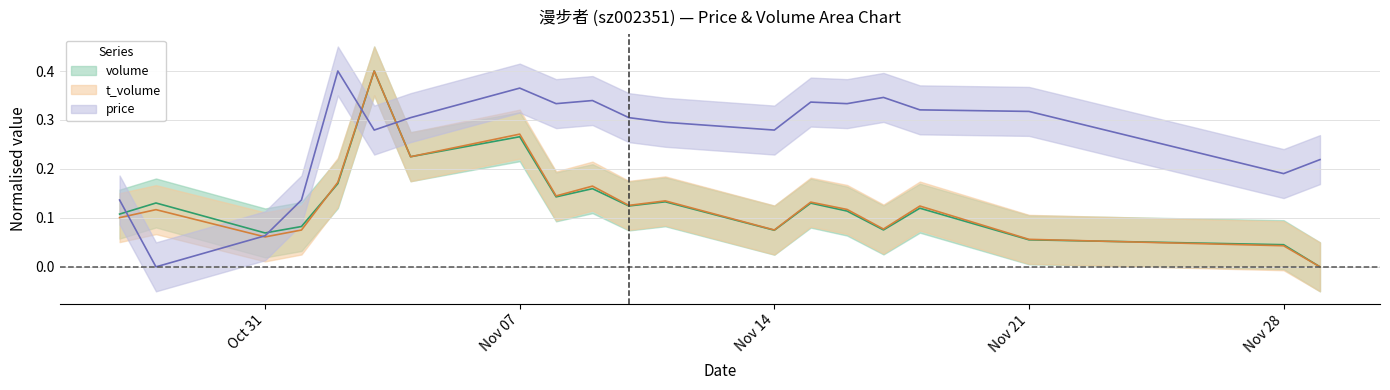

Between 2022-11-14 and 2022-11-18, which is larger?

2022-11-18